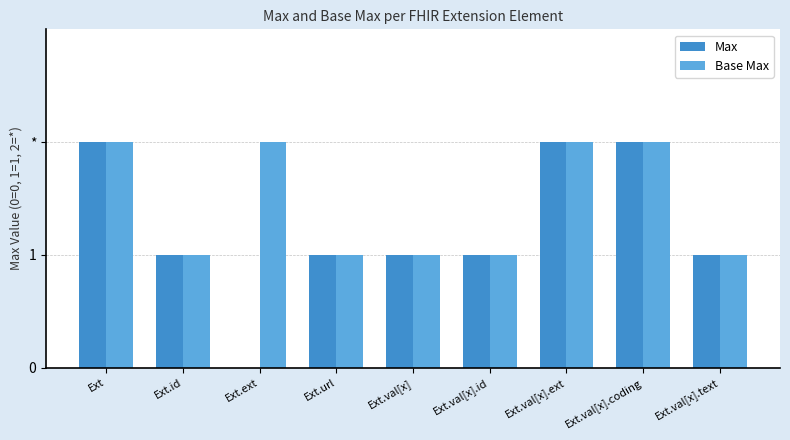

List the series in order of their overall mean, lowest first.

Max, Base Max